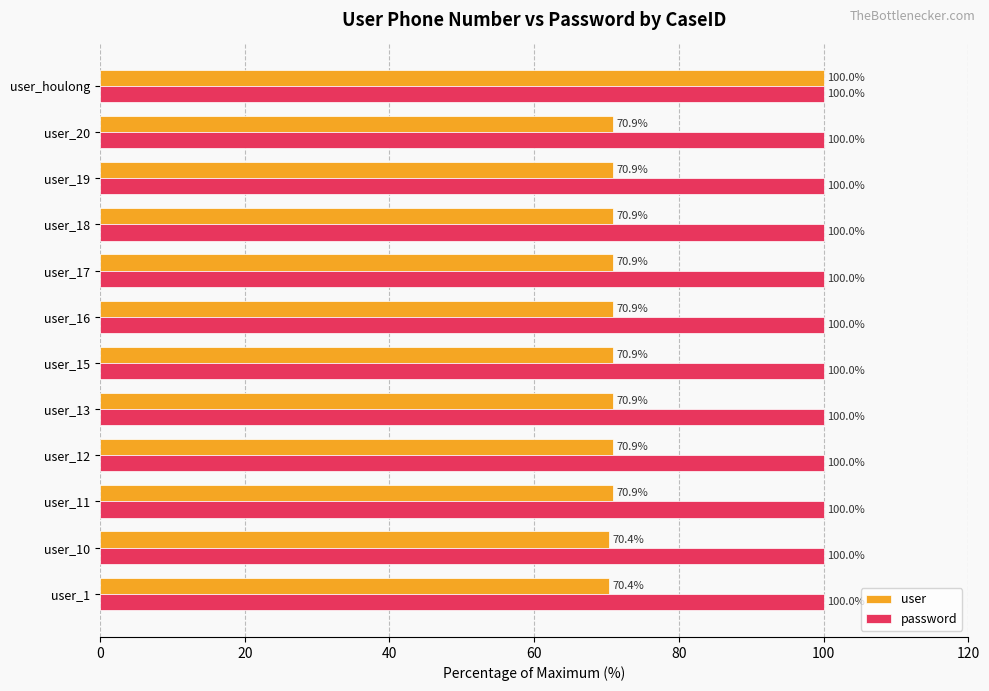

Which series has the widest spread of values?

user